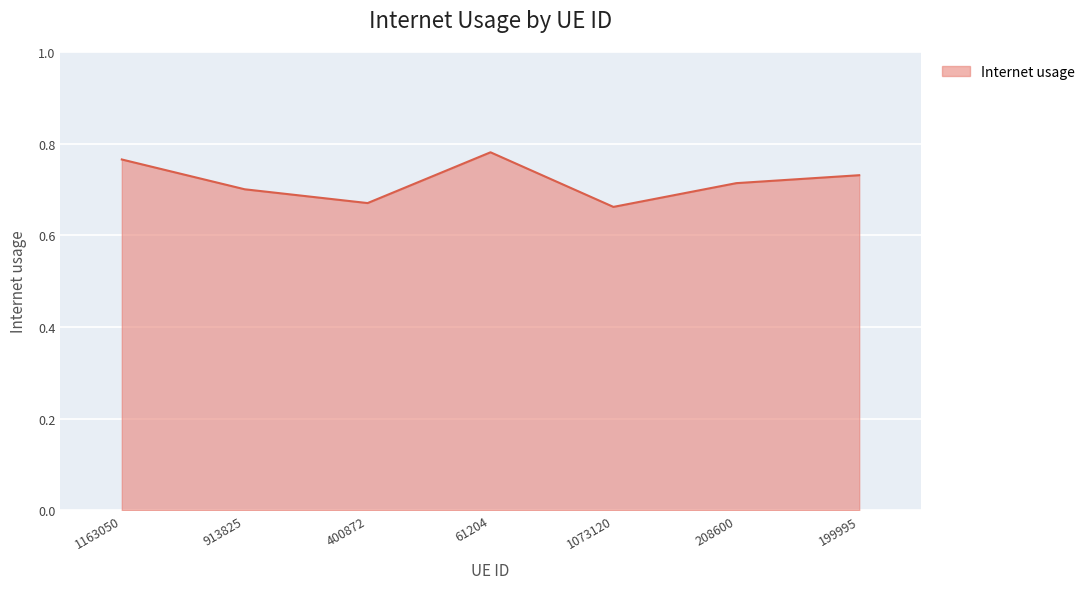

What position from the right is 400872?

5